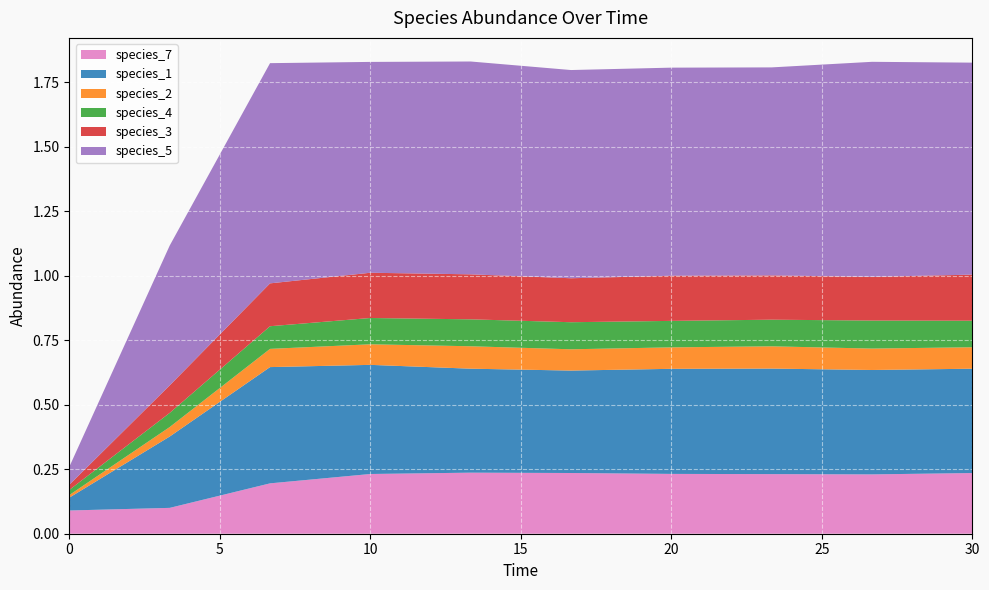

Reading left to right, transcribe all the data shown in this chart.

species_7: 0.0=0.1	3.333333333333333=0.1	6.666666666666667=0.2	10.0=0.2	13.333333333333334=0.2	16.666666666666668=0.2	20.0=0.2	23.333333333333336=0.2	26.666666666666668=0.2	30.0=0.2
species_1: 0.0=0.1	3.333333333333333=0.3	6.666666666666667=0.5	10.0=0.4	13.333333333333334=0.4	16.666666666666668=0.4	20.0=0.4	23.333333333333336=0.4	26.666666666666668=0.4	30.0=0.4
species_2: 0.0=0.0	3.333333333333333=0.0	6.666666666666667=0.1	10.0=0.1	13.333333333333334=0.1	16.666666666666668=0.1	20.0=0.1	23.333333333333336=0.1	26.666666666666668=0.1	30.0=0.1
species_4: 0.0=0.0	3.333333333333333=0.1	6.666666666666667=0.1	10.0=0.1	13.333333333333334=0.1	16.666666666666668=0.1	20.0=0.1	23.333333333333336=0.1	26.666666666666668=0.1	30.0=0.1
species_3: 0.0=0.0	3.333333333333333=0.1	6.666666666666667=0.2	10.0=0.2	13.333333333333334=0.2	16.666666666666668=0.2	20.0=0.2	23.333333333333336=0.2	26.666666666666668=0.2	30.0=0.2
species_5: 0.0=0.1	3.333333333333333=0.5	6.666666666666667=0.9	10.0=0.8	13.333333333333334=0.8	16.666666666666668=0.8	20.0=0.8	23.333333333333336=0.8	26.666666666666668=0.8	30.0=0.8